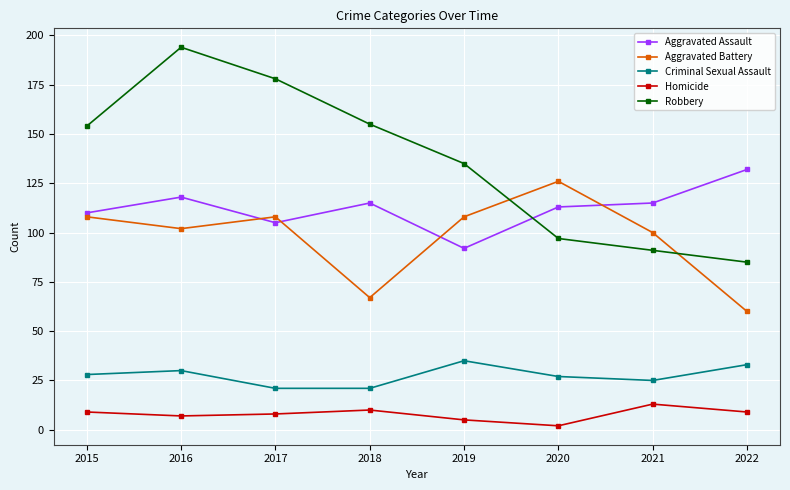

In Aggravated Assault, how many points are lower than both neighbors (excluding endpoints)?

2